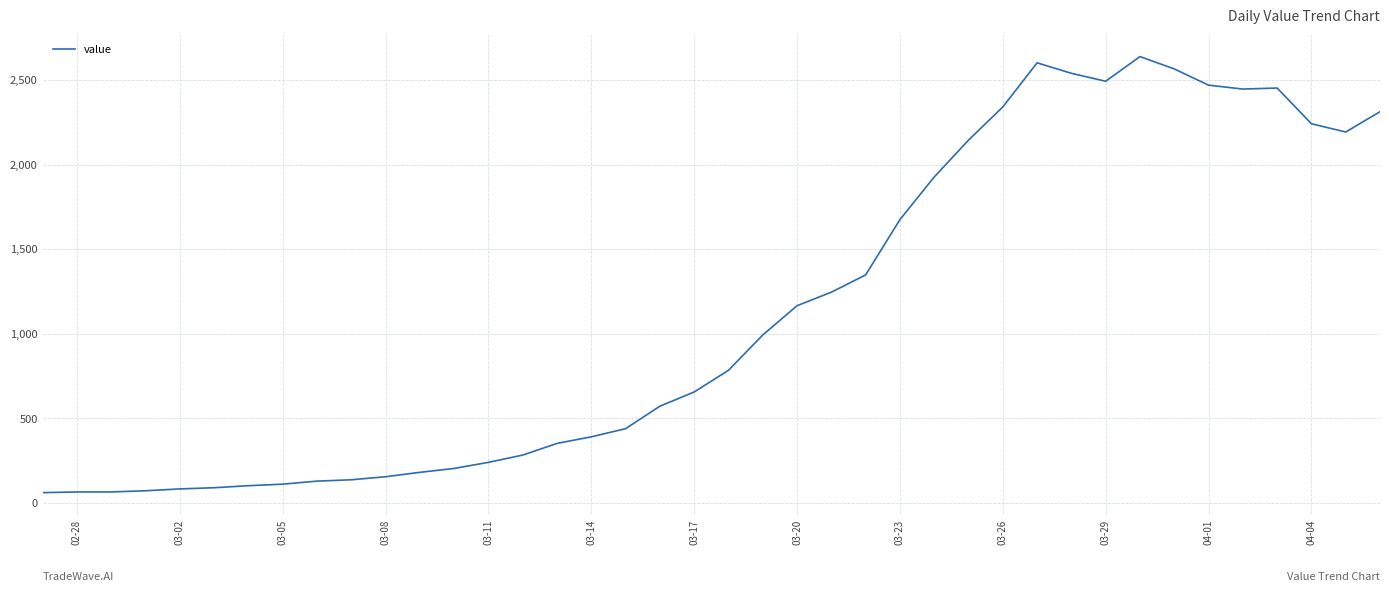

What is the difference between the maximum and minimum values?

2578